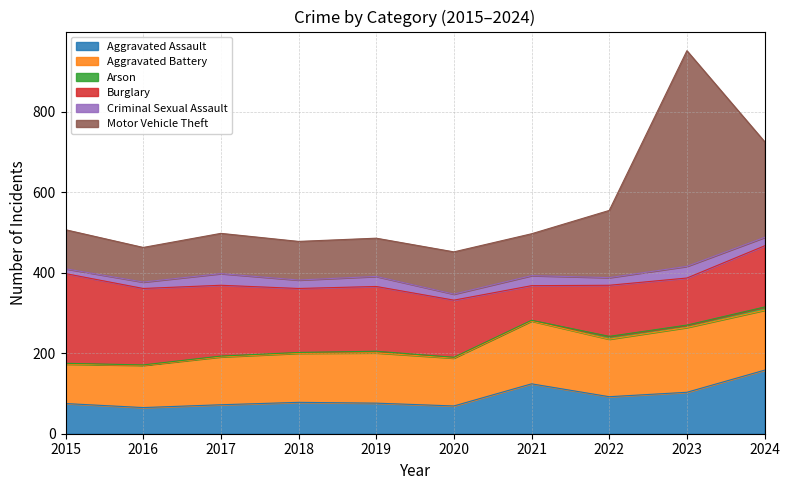

What is the difference between the maximum and minimum values in the Aggravated Assault series?

93